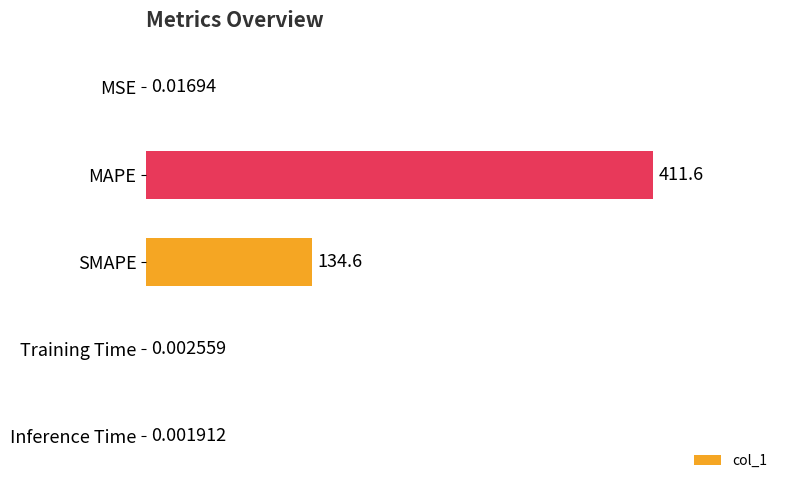

Which label corresponds to the largest value in the chart?

MAPE